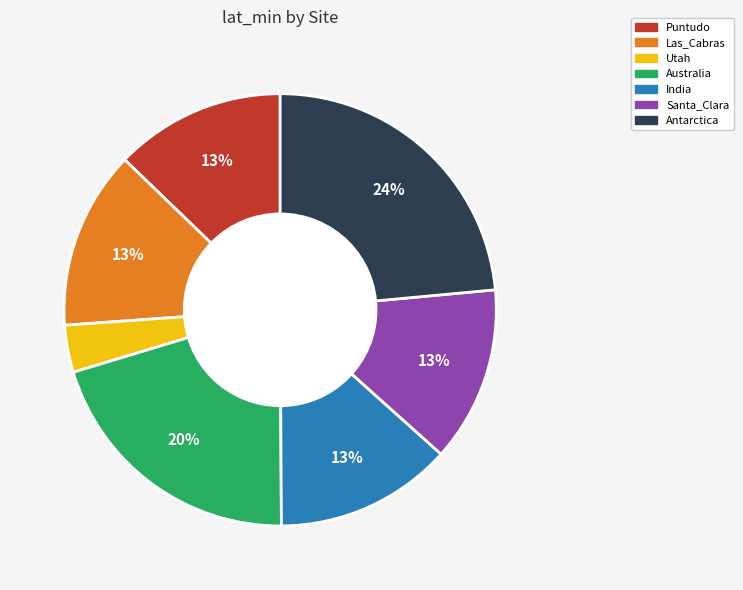

Approximately how many times larger is the value at Santa_Clara compared to India?

1.0